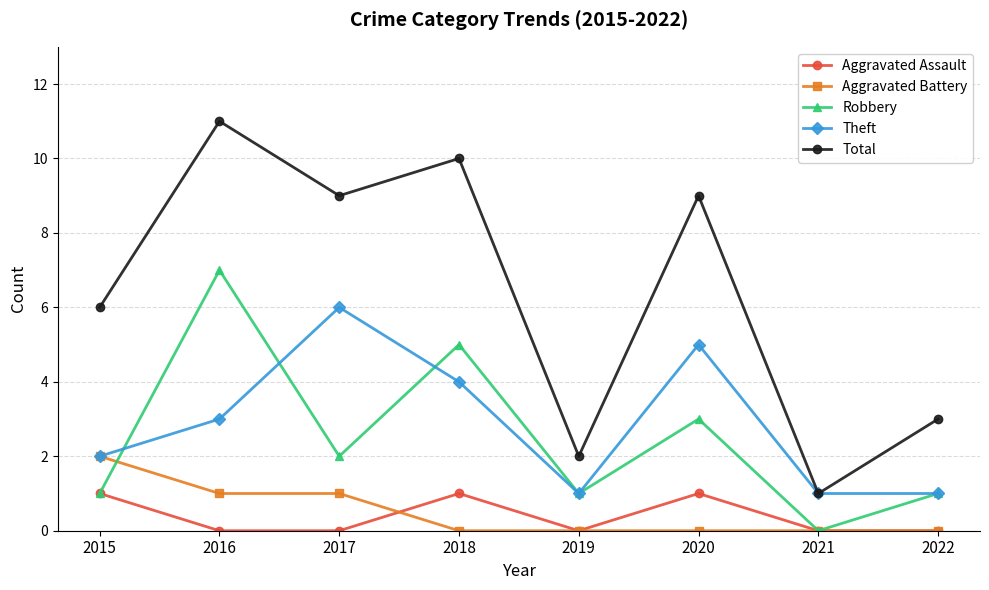

Reading left to right, what are all the values shown in this chart?

Aggravated Assault: 2015=1	2016=0	2017=0	2018=1	2019=0	2020=1	2021=0	2022=0
Aggravated Battery: 2015=2	2016=1	2017=1	2018=0	2019=0	2020=0	2021=0	2022=0
Robbery: 2015=1	2016=7	2017=2	2018=5	2019=1	2020=3	2021=0	2022=1
Theft: 2015=2	2016=3	2017=6	2018=4	2019=1	2020=5	2021=1	2022=1
Total: 2015=6	2016=11	2017=9	2018=10	2019=2	2020=9	2021=1	2022=3